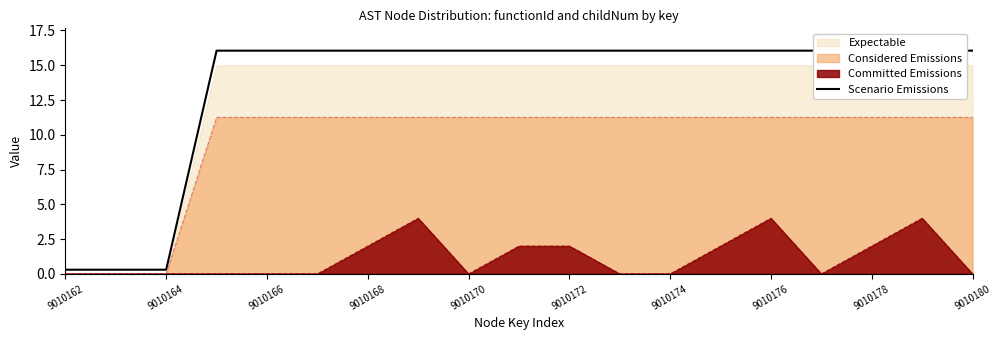

What position from the left is 17?

18